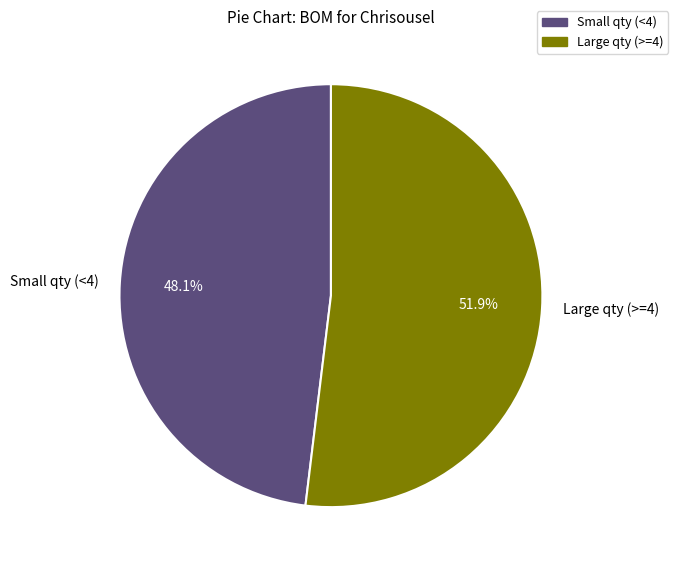

Which category has the biggest portion of the pie?

Large qty (>=4)